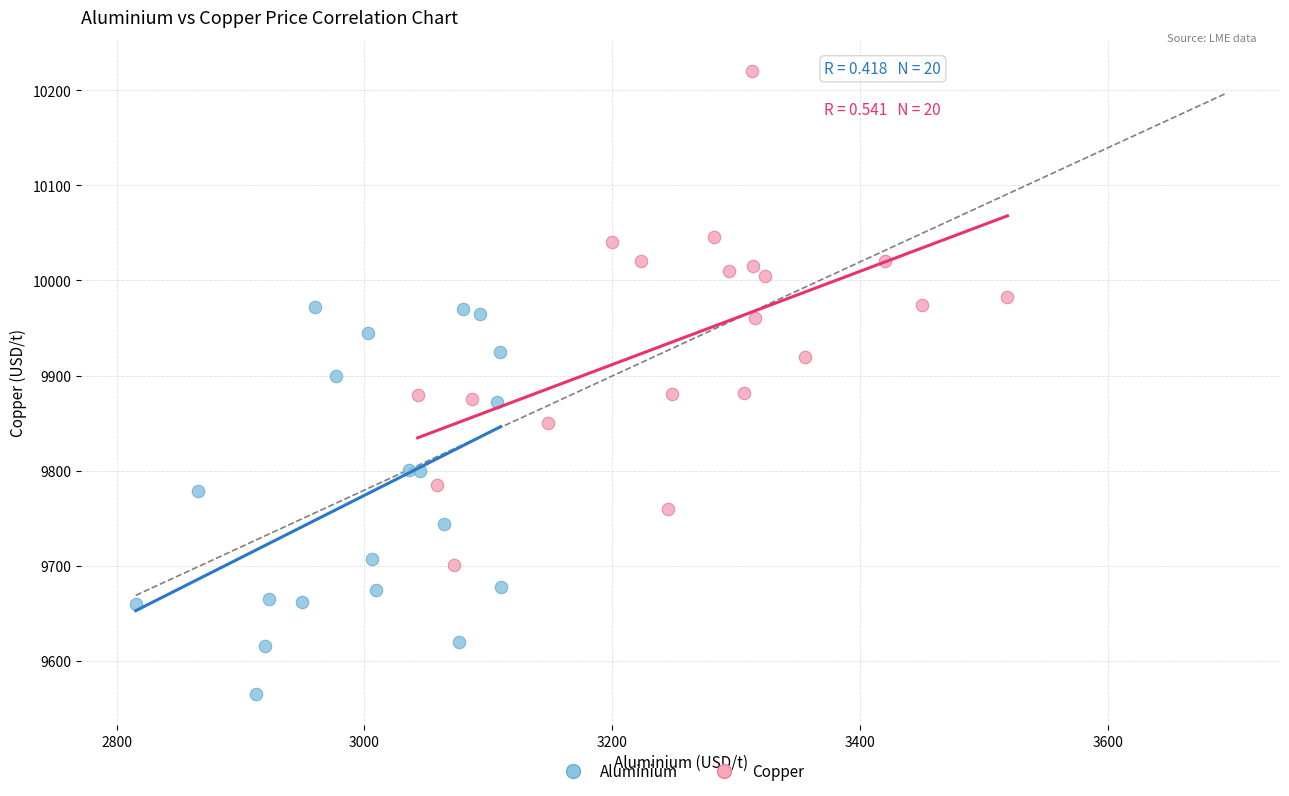

Which series contains the highest Y value?

Copper